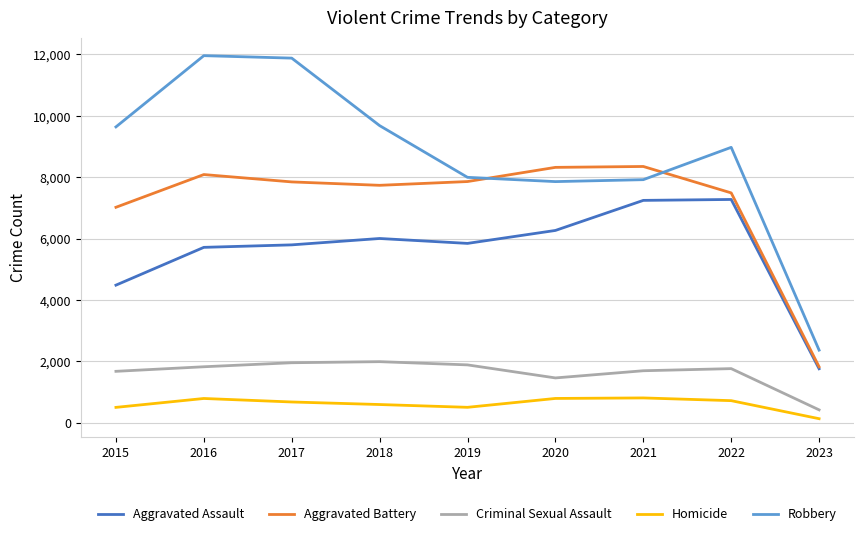

True or false: Robbery has a value of 9680 at 2018.

True